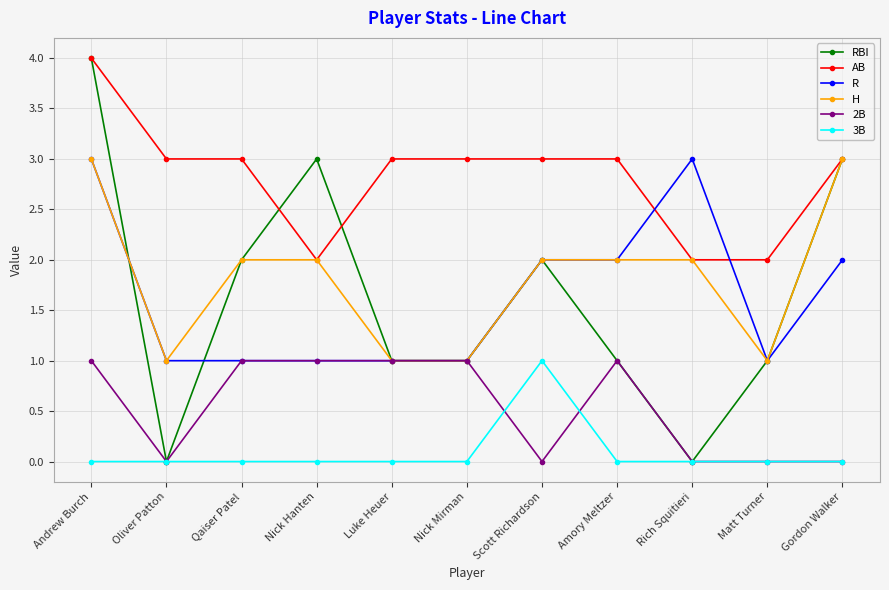

Is it true that 3B equals 0 at Qaiser Patel?

True